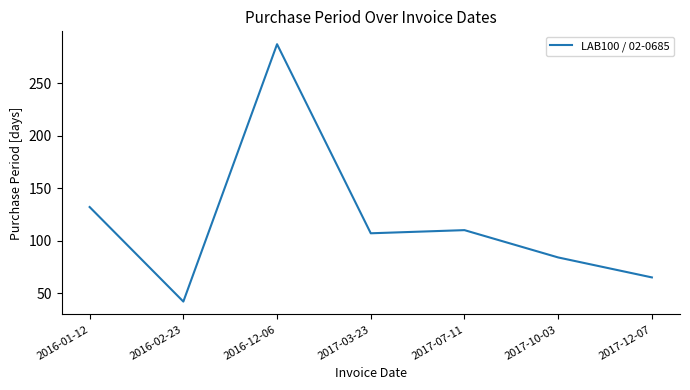

The value at 2017-03-23 is 174. True or false?

False